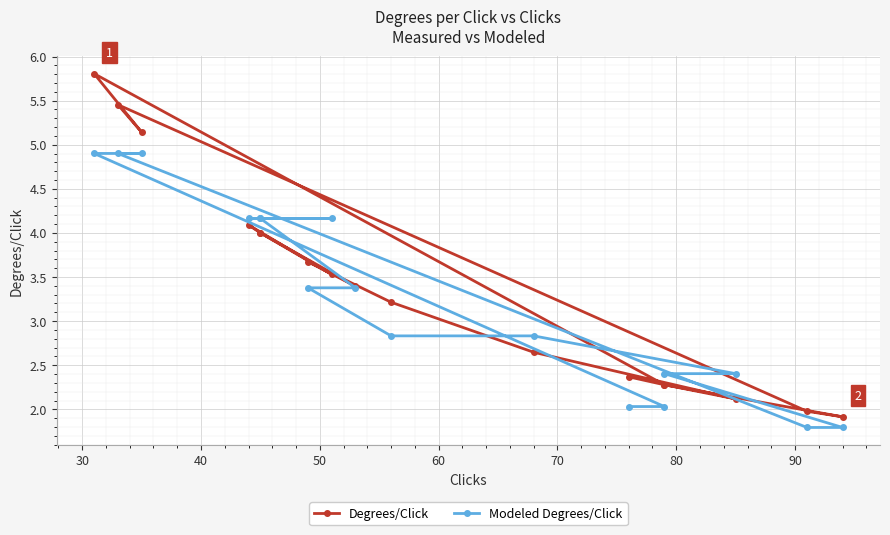

True or false: Degrees/Click and Modeled Degrees/Click intersect in this chart.

True